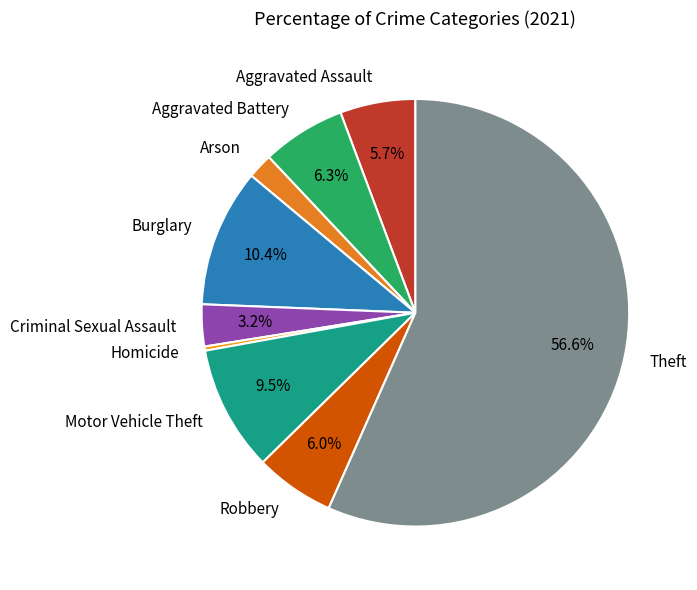

Which category has the biggest portion of the pie?

Theft